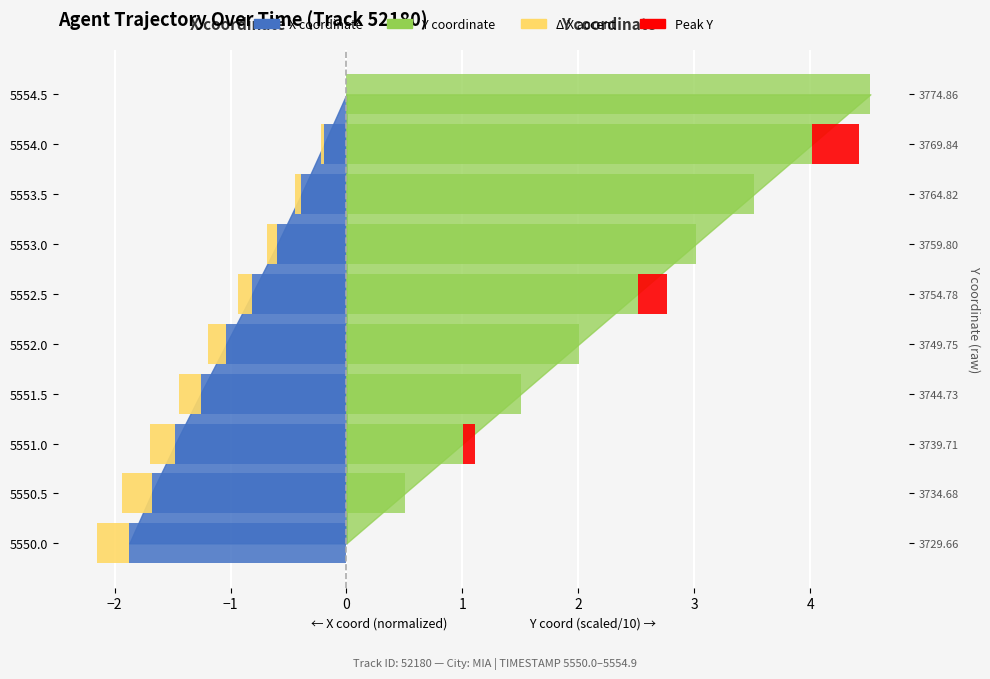

What is the label of the 3rd bar from the right?

5553.5